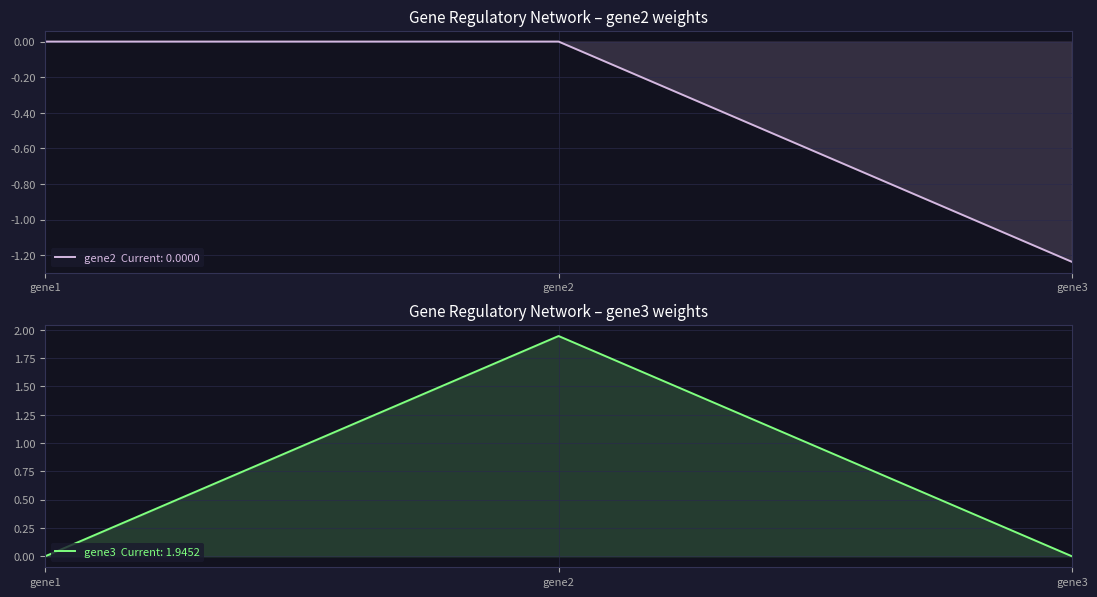

Is the value of gene3 at gene1 greater than the value of gene2 at gene1?

No